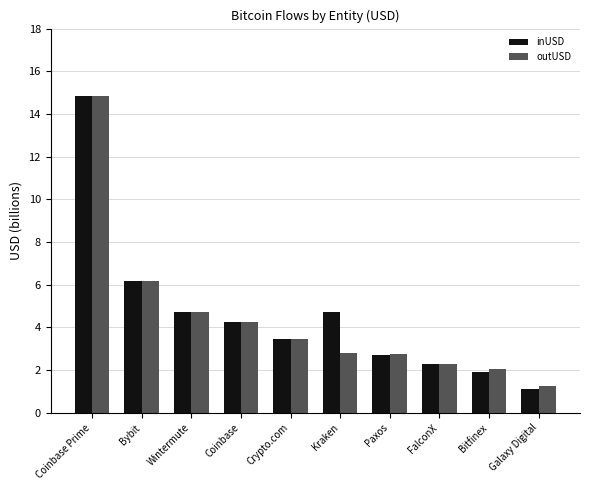

What is the label of the 10th bar from the right?

Coinbase Prime